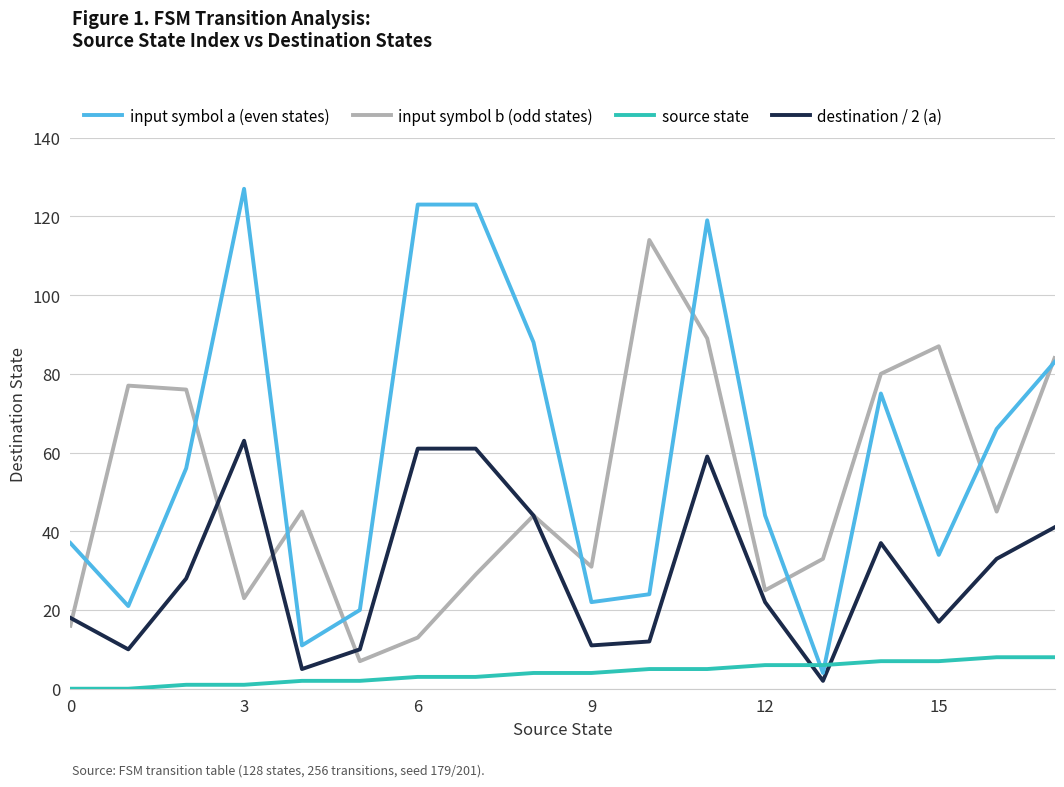

How many values in the destination / 2 (a) series are below 28?

9